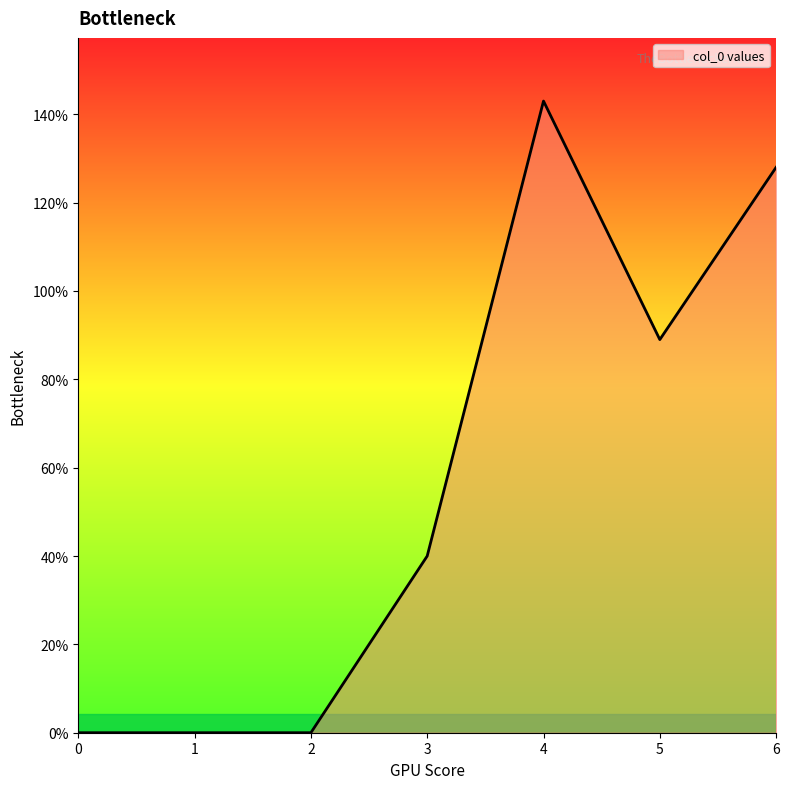

At which label is the value closest to 71?

5